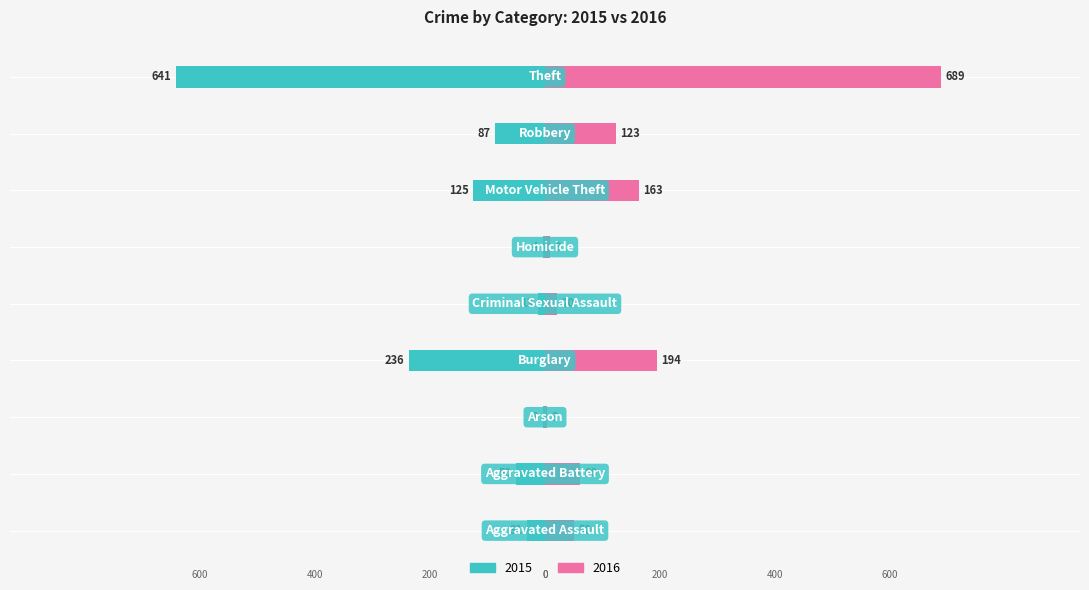

How many bars are there in total?

18